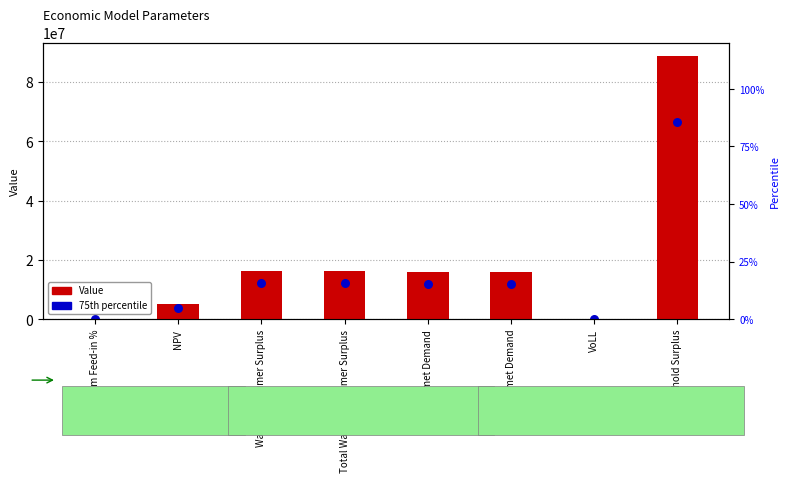

What are all the series names shown in the legend?

Value, 75th percentile